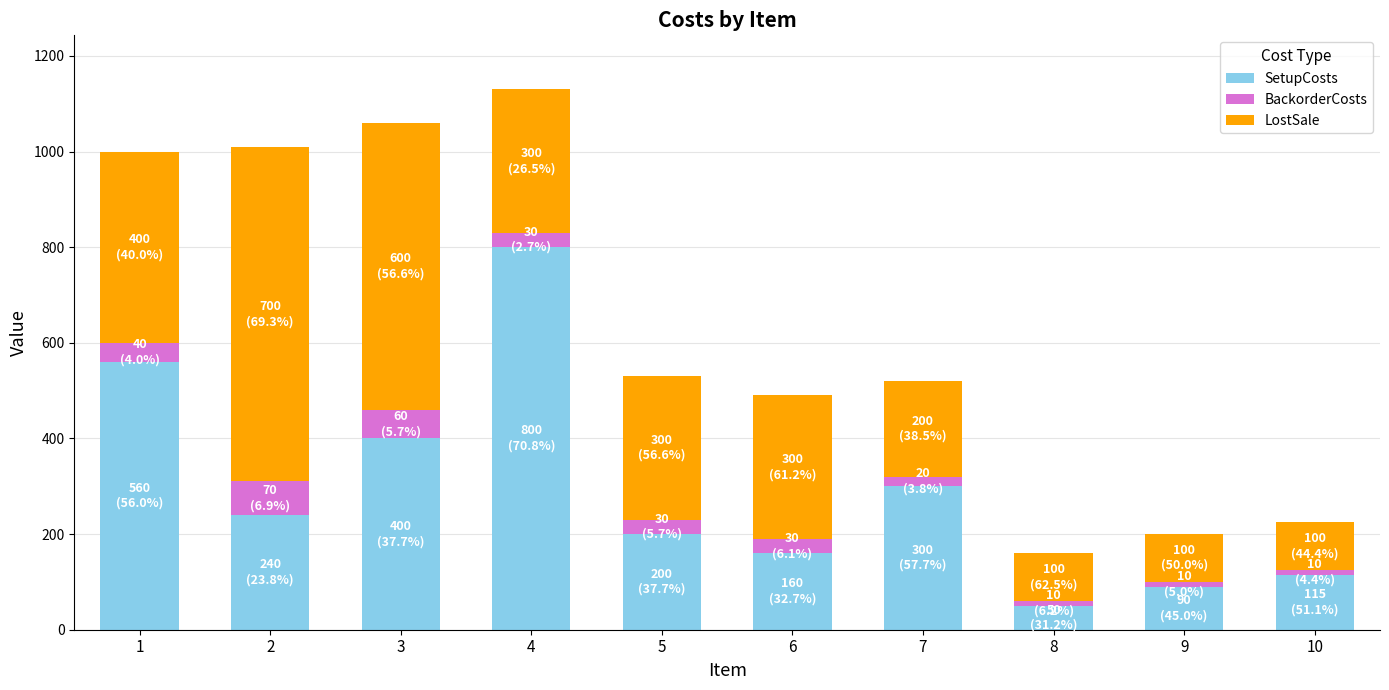

How many categories are shown in the chart?

10